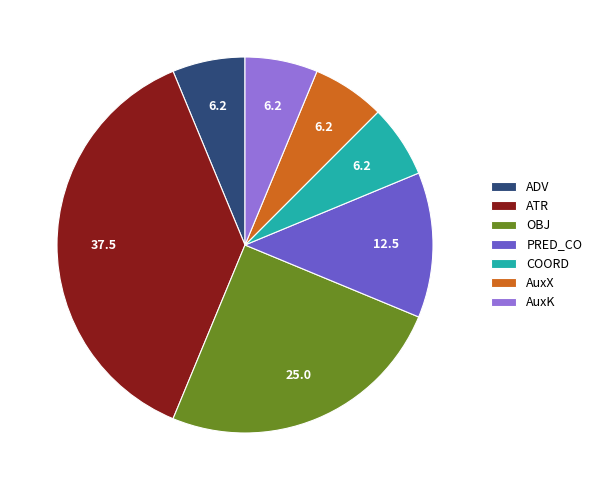

Is there any slice that represents more than half of the pie?

No